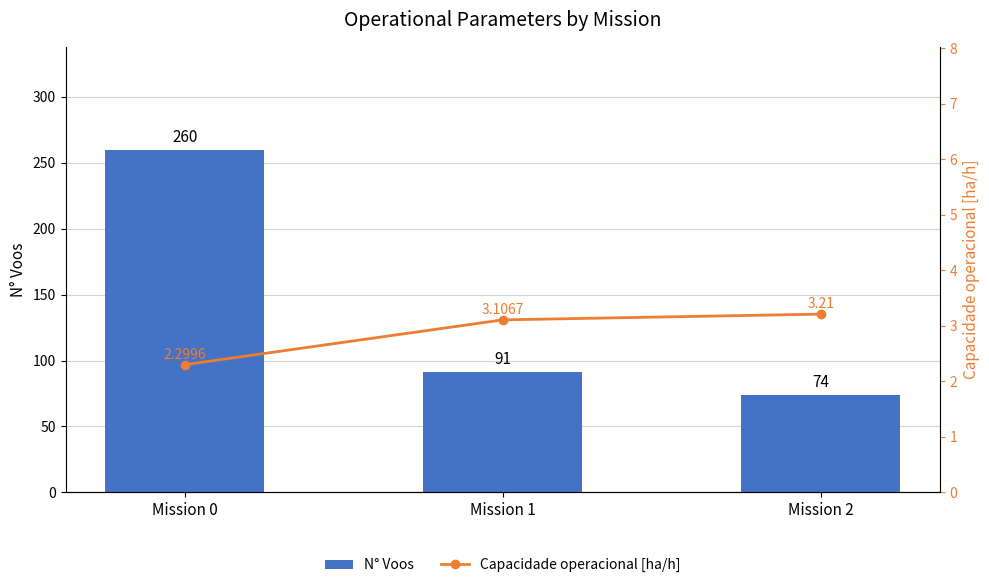

Count the number of data series in this chart.

2